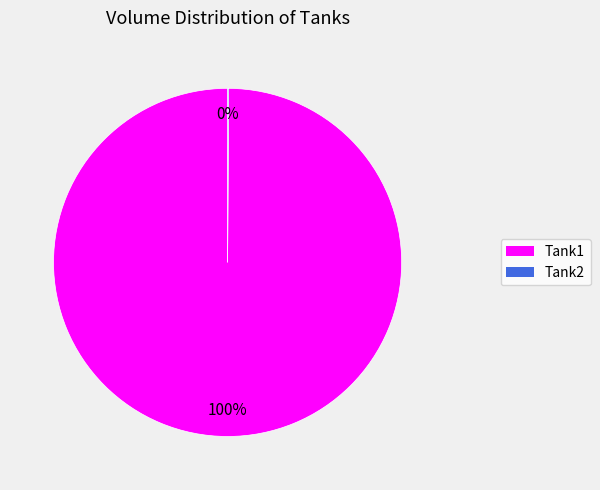

Which slice represents more than half of the pie?

Tank1